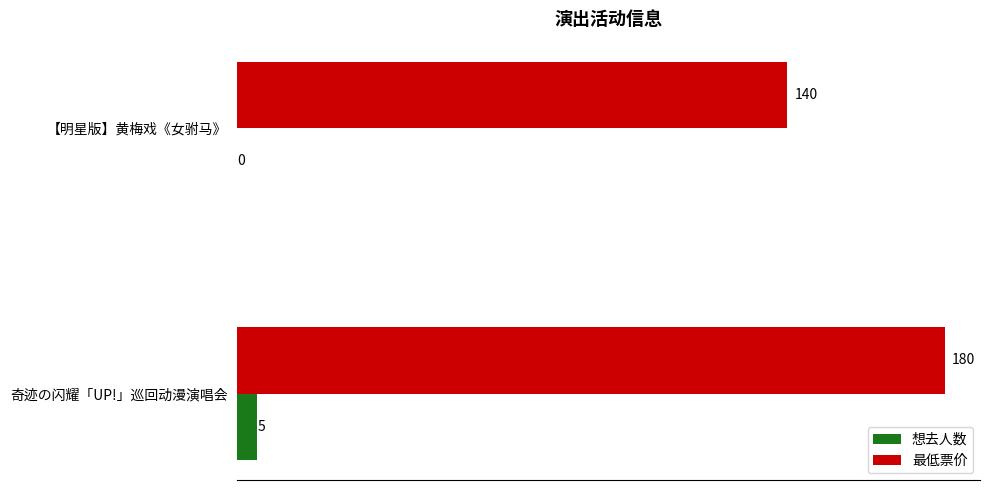

Is the value of 最低票价 at 【明星版】黄梅戏《女驸马》 greater than the value of 想去人数 at 【明星版】黄梅戏《女驸马》?

Yes